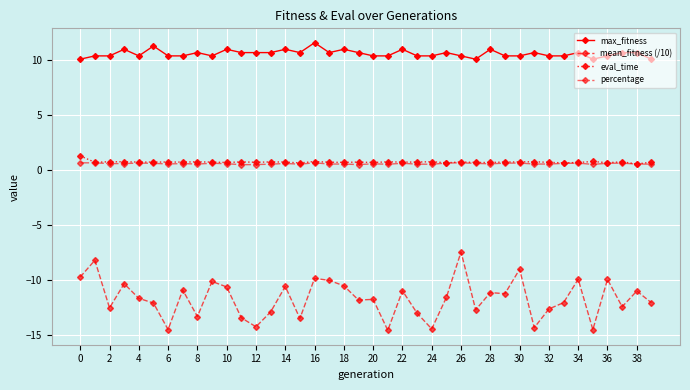

True or false: eval_time and mean_fitness (/10) intersect in this chart.

False